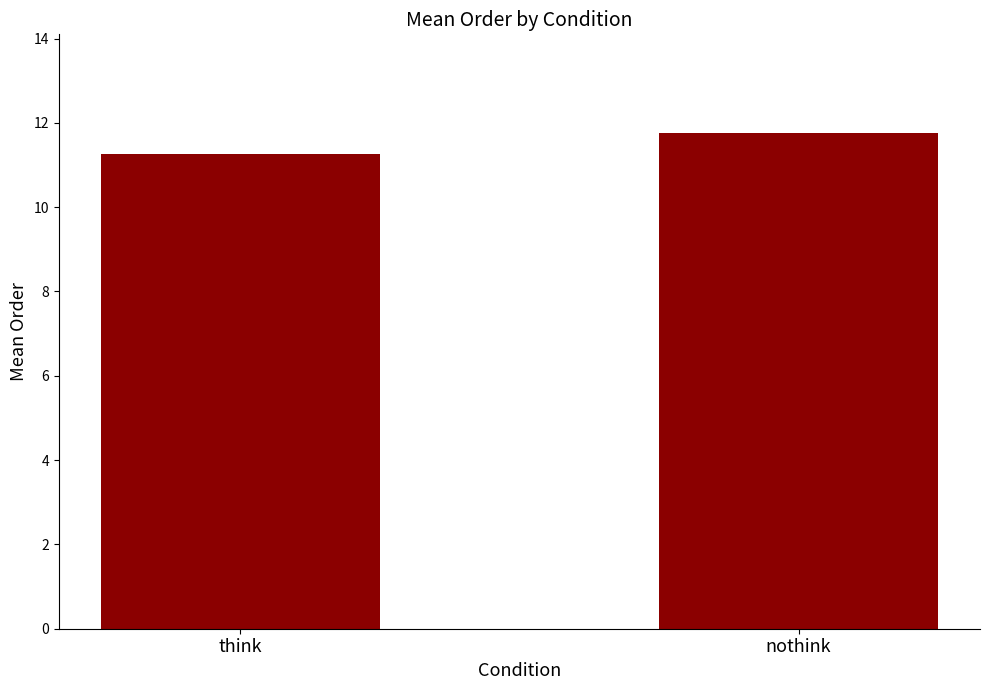

At which label is the value closest to 11?

think